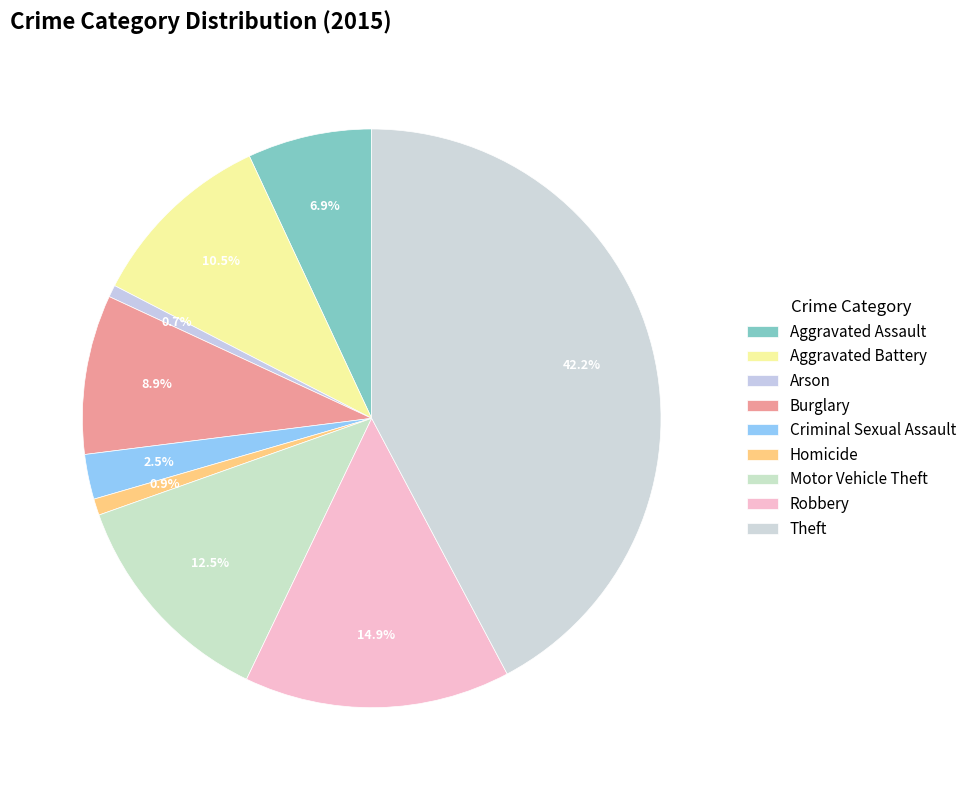

Combined, what portion of the pie is Motor Vehicle Theft and Arson?

13.1%